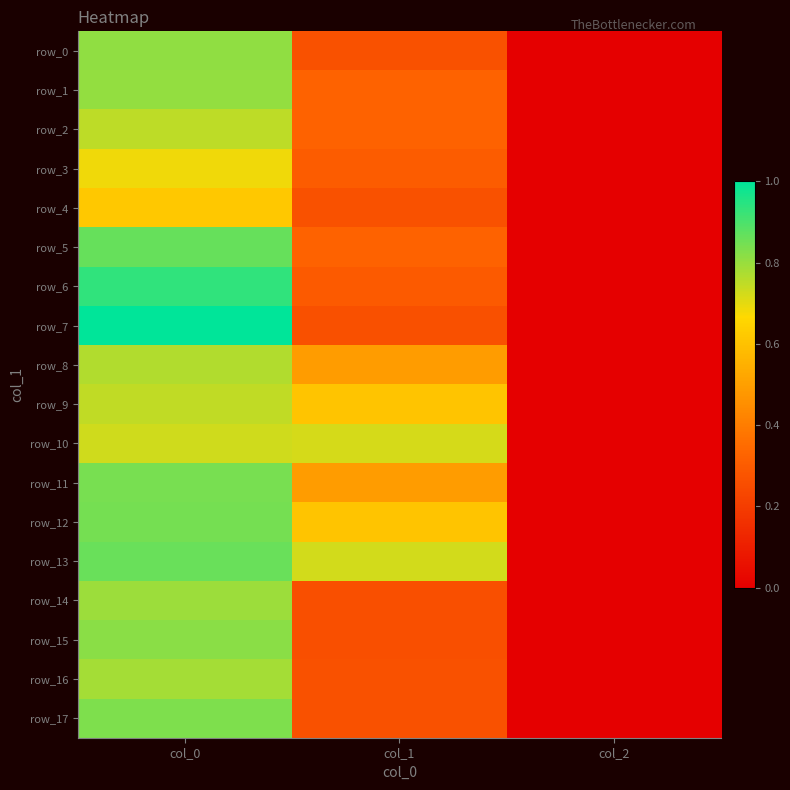

At which label is row_12 closest to 0?

col_2